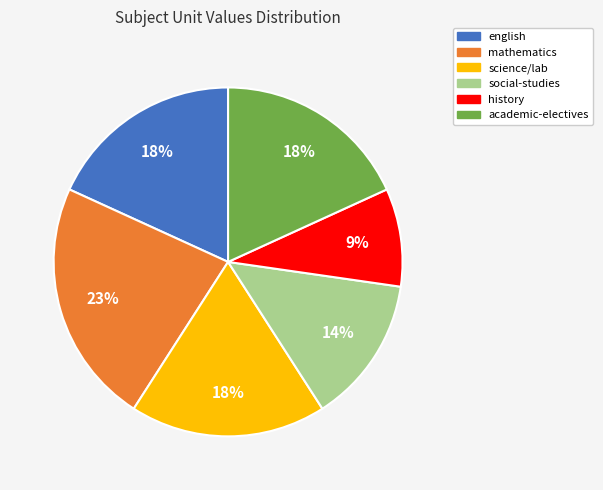

How many segments does this pie chart have?

6